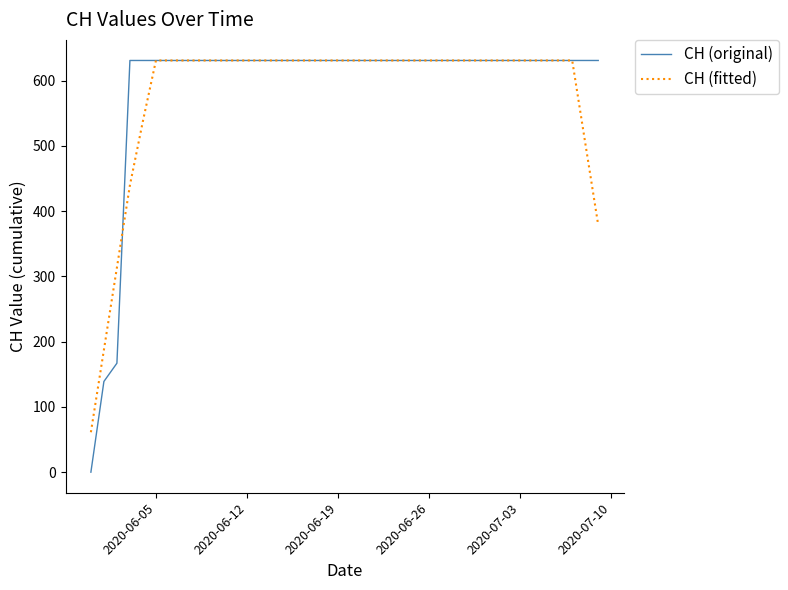

At how many categories does at least one series exceed 140?

39